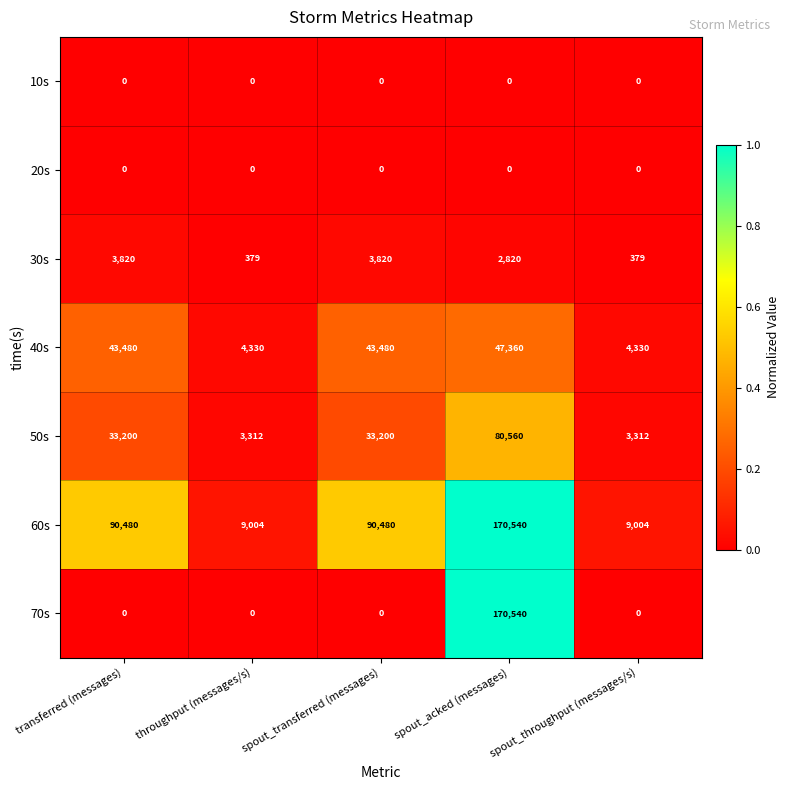

Which series has the largest range (max minus min)?

70s